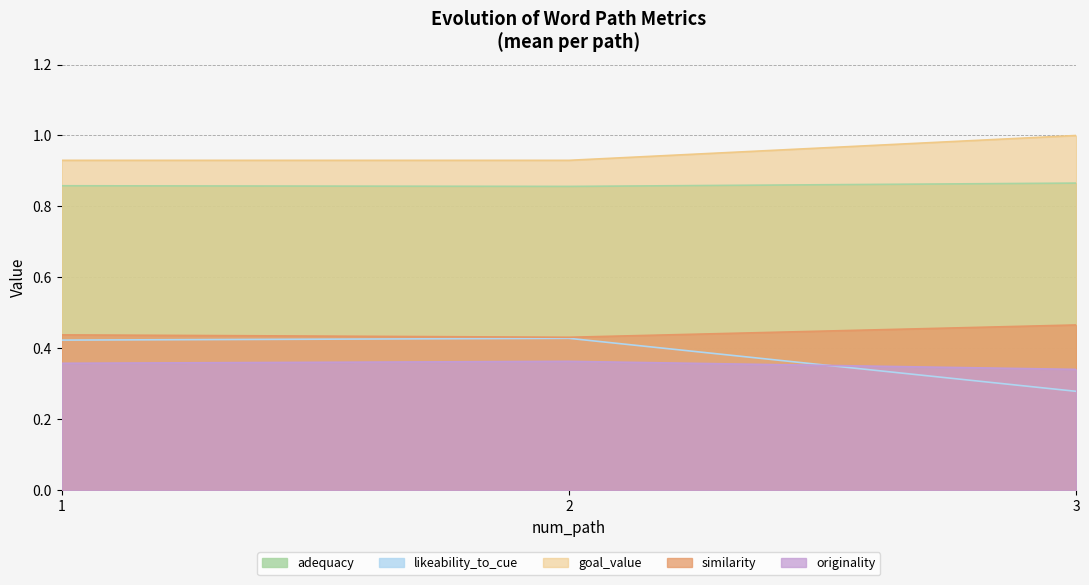

What is the total value across all series at 1?

3.0